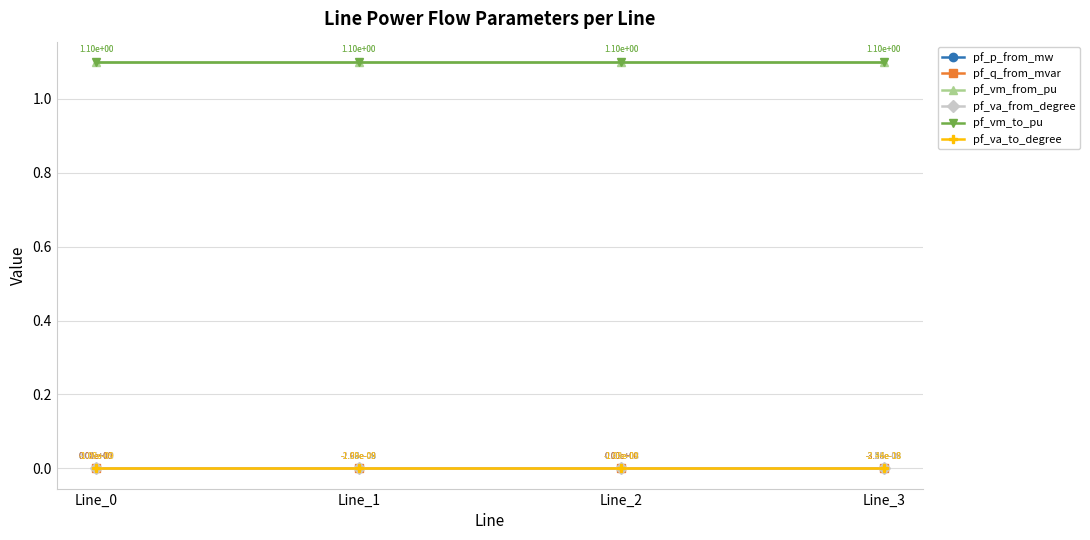

Reading right to left, transcribe all the data shown in this chart.

pf_p_from_mw: -0.0	0.0	-0.0	0.0
pf_q_from_mvar: -0.0	0.0	-0.0	0.0
pf_vm_from_pu: 1.1	1.1	1.1	1.1
pf_va_from_degree: -0.0	-0.0	-0.0	-0.0
pf_vm_to_pu: 1.1	1.1	1.1	1.1
pf_va_to_degree: -0.0	-0.0	-0.0	-0.0